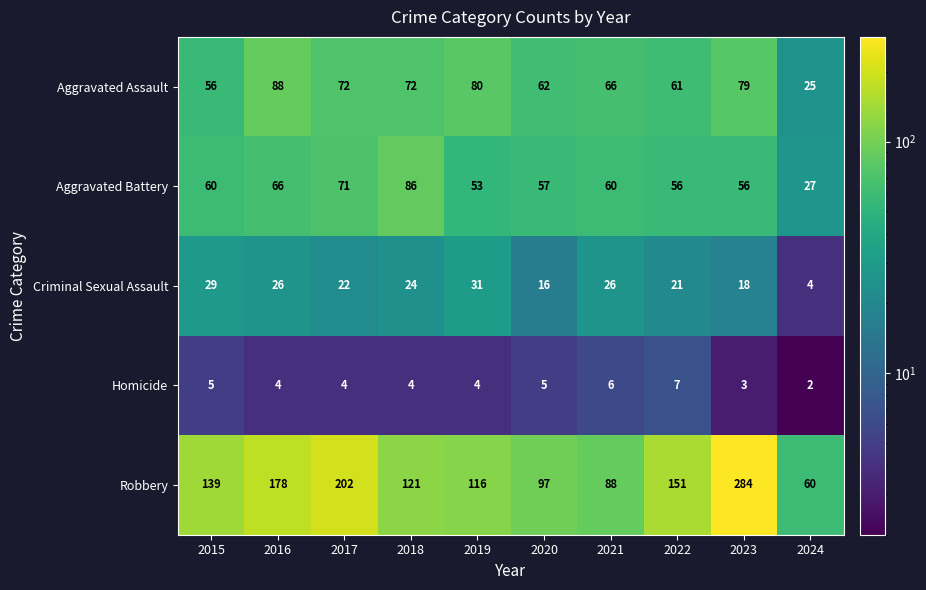

At which label is Criminal Sexual Assault closest to 17?

2020